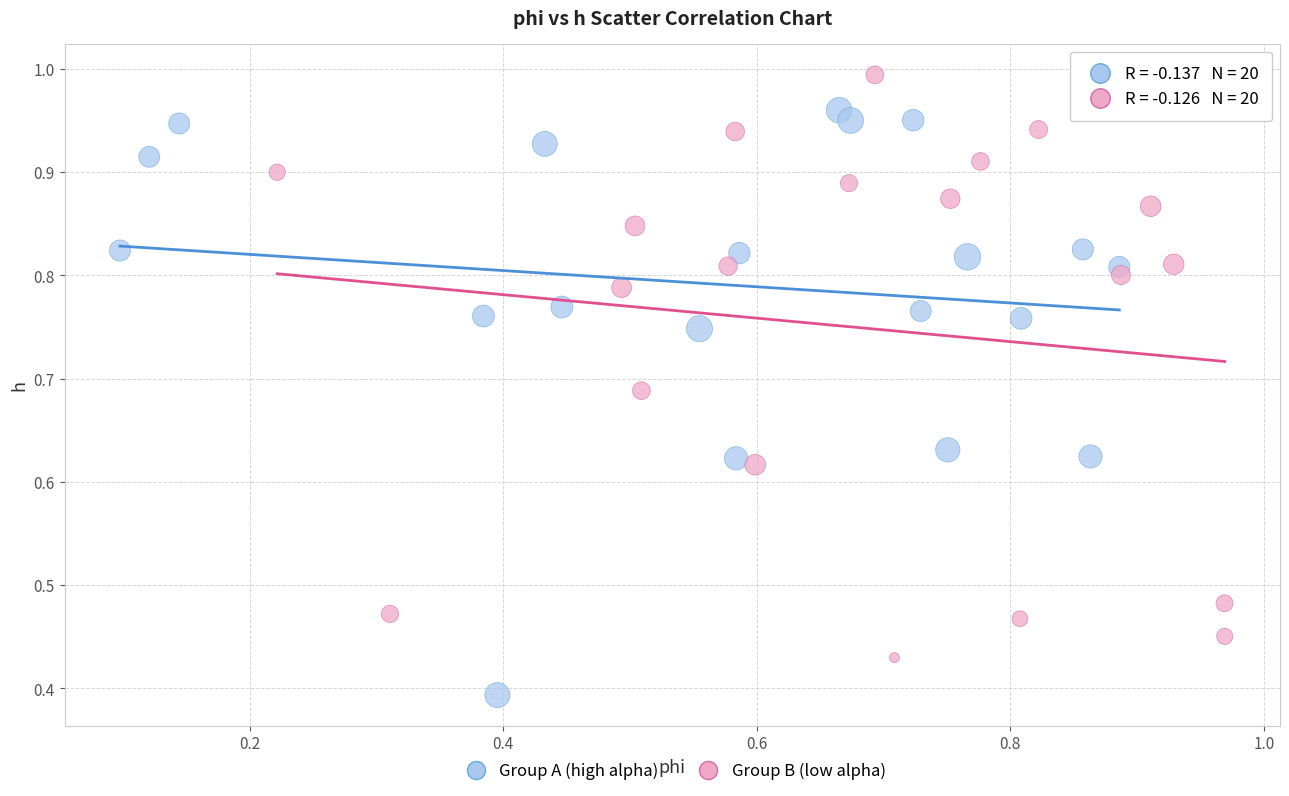

Which series contains the highest Y value?

Group B (low alpha)